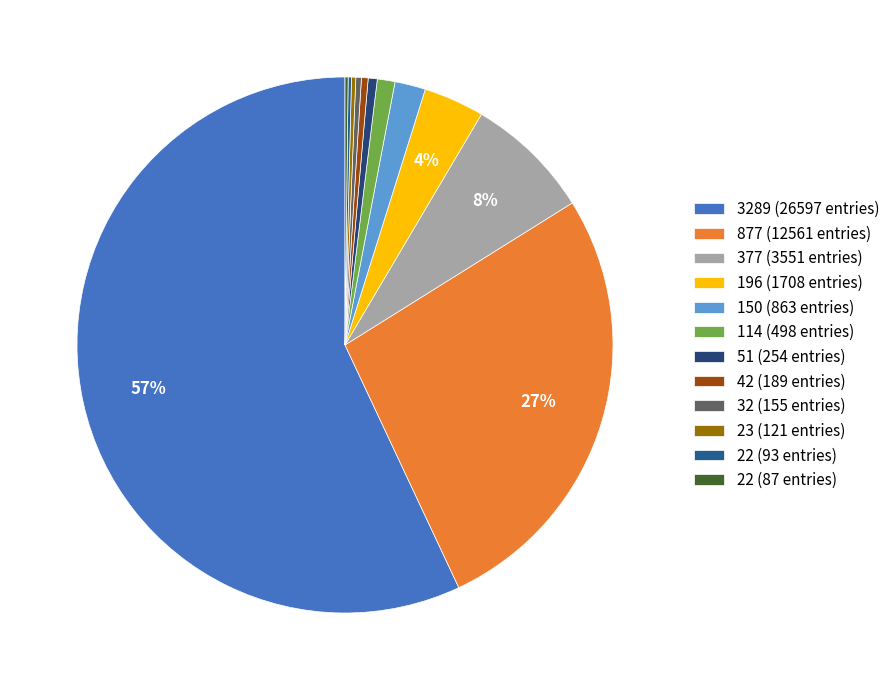

Which category has the biggest portion of the pie?

3289 (26597 entries)